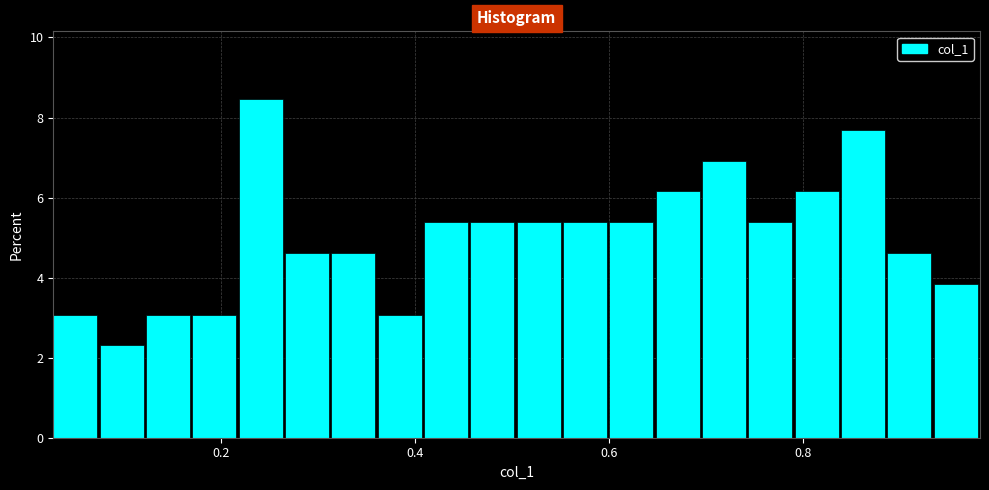

Around what value on the x-axis is the tallest bar? Give the approximate position of its centre, as read against the axis.

0.24